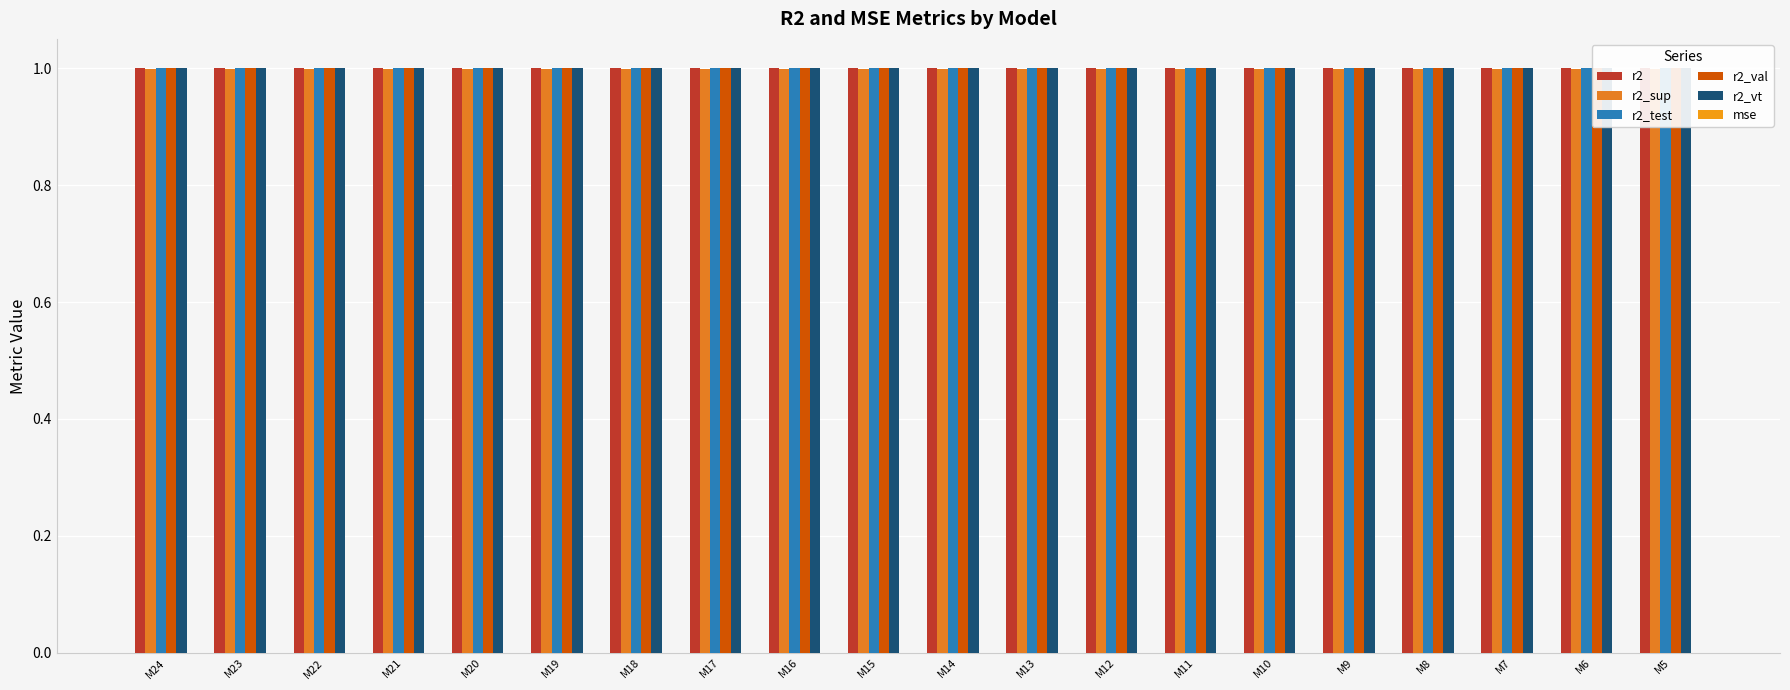

Reading right to left, what are all the values shown in this chart?

r2: 1.0	1.0	1.0	1.0	1.0	1.0	1.0	1.0	1.0	1.0	1.0	1.0	1.0	1.0	1.0	1.0	1.0	1.0	1.0	1.0
r2_sup: 1.0	1.0	1.0	1.0	1.0	1.0	1.0	1.0	1.0	1.0	1.0	1.0	1.0	1.0	1.0	1.0	1.0	1.0	1.0	1.0
r2_test: 1.0	1.0	1.0	1.0	1.0	1.0	1.0	1.0	1.0	1.0	1.0	1.0	1.0	1.0	1.0	1.0	1.0	1.0	1.0	1.0
r2_val: 1.0	1.0	1.0	1.0	1.0	1.0	1.0	1.0	1.0	1.0	1.0	1.0	1.0	1.0	1.0	1.0	1.0	1.0	1.0	1.0
r2_vt: 1.0	1.0	1.0	1.0	1.0	1.0	1.0	1.0	1.0	1.0	1.0	1.0	1.0	1.0	1.0	1.0	1.0	1.0	1.0	1.0
mse: 0.0	0.0	0.0	0.0	0.0	0.0	0.0	0.0	0.0	0.0	0.0	0.0	0.0	0.0	0.0	0.0	0.0	0.0	0.0	0.0